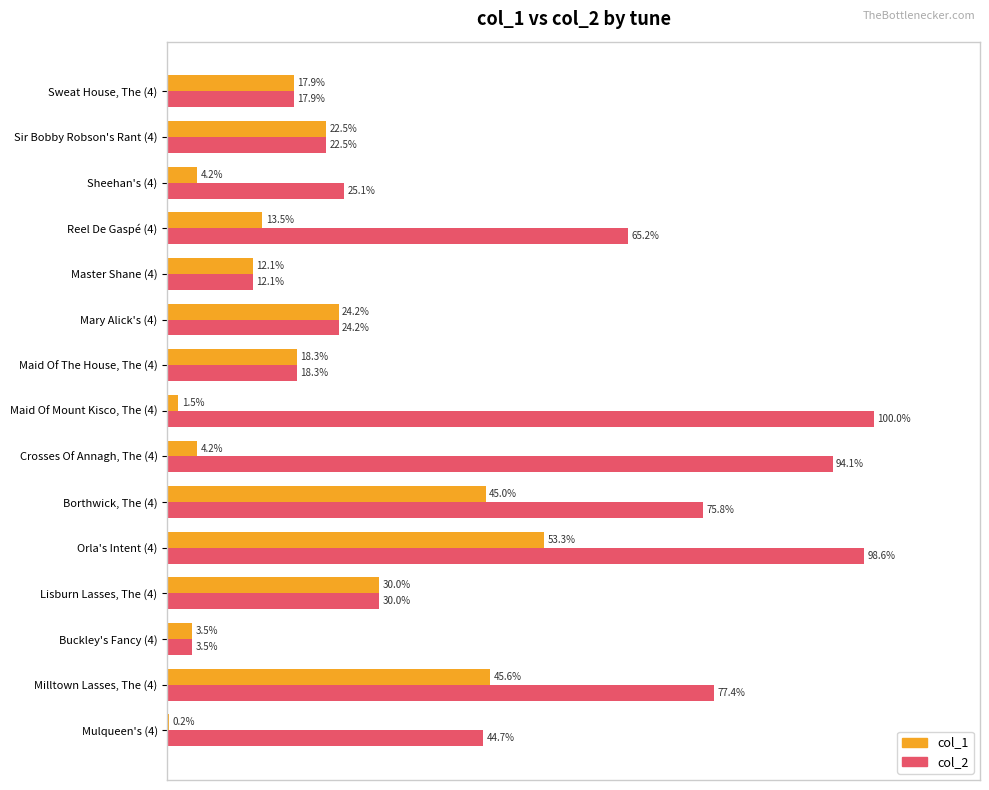

Which category has the highest value across all series?

Maid Of Mount Kisco, The (4)